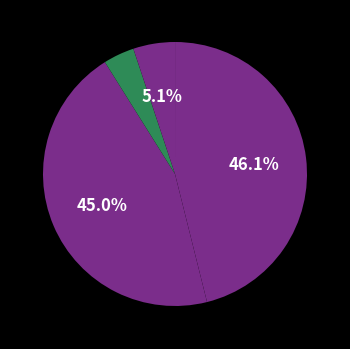

To the nearest percent, what is the average slice percentage?

20%